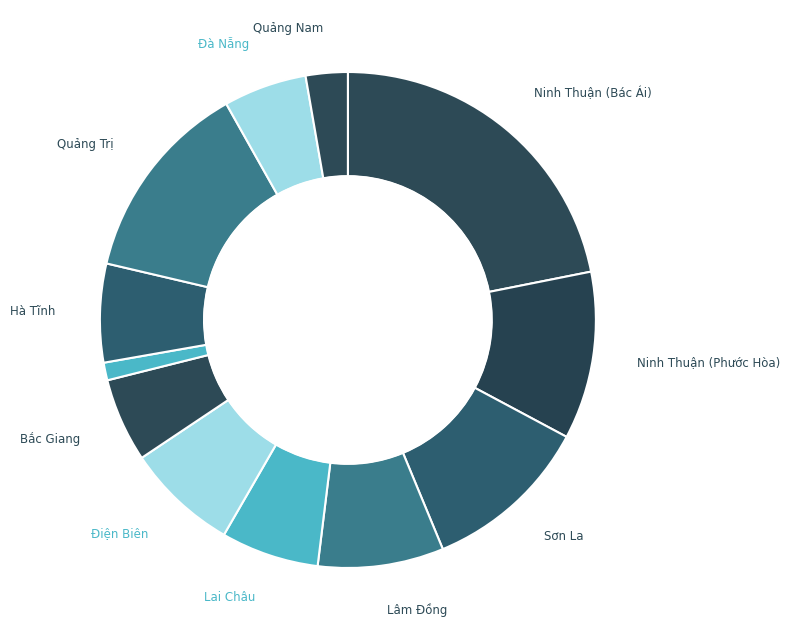

Which category has the biggest portion of the pie?

Ninh Thuận (Bác Ái)